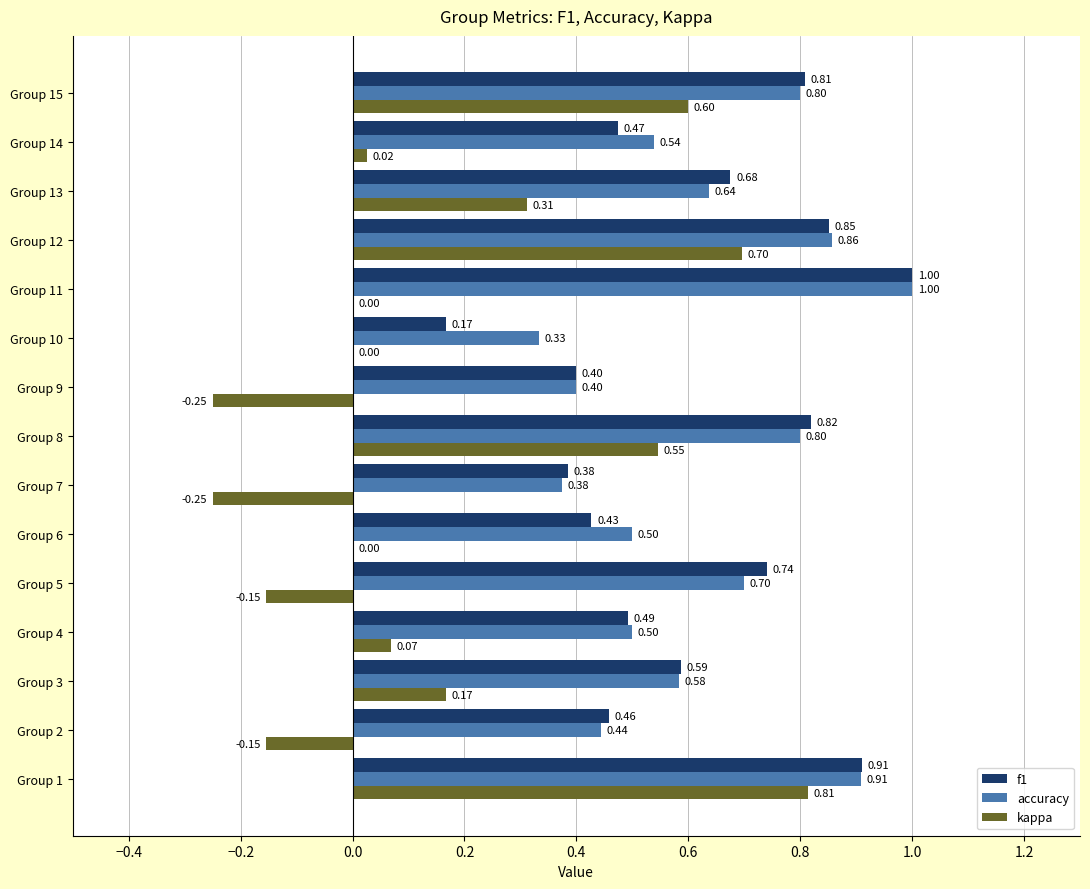

Which series changed the most between Group 13 and Group 14?

kappa